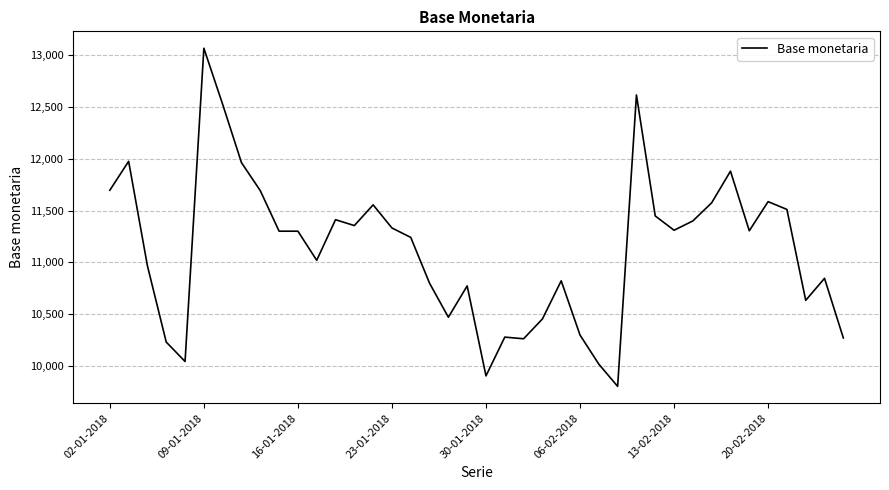

What is the maximum value shown in the chart?

13066